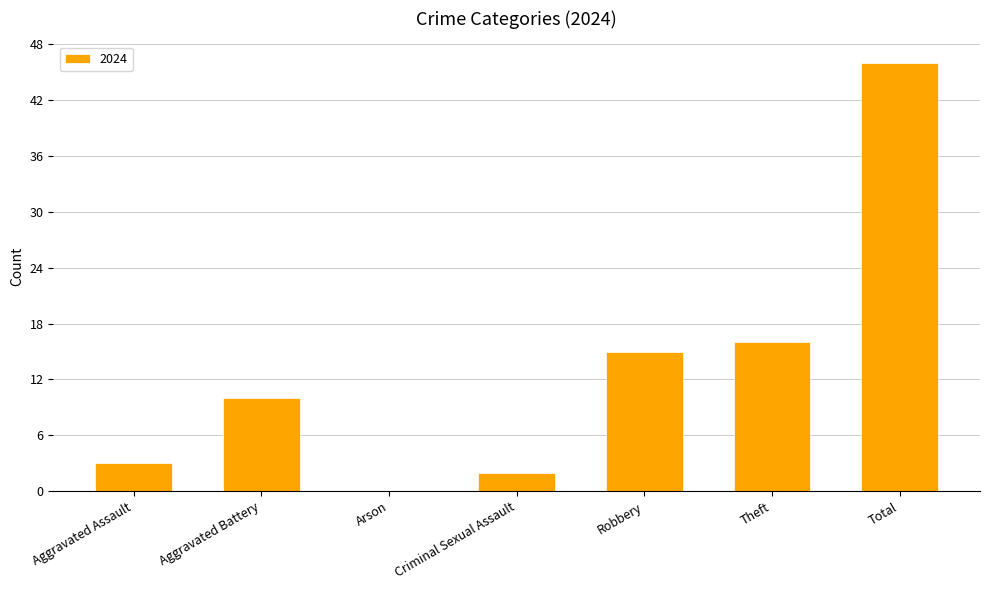

What is the greatest value displayed?

46